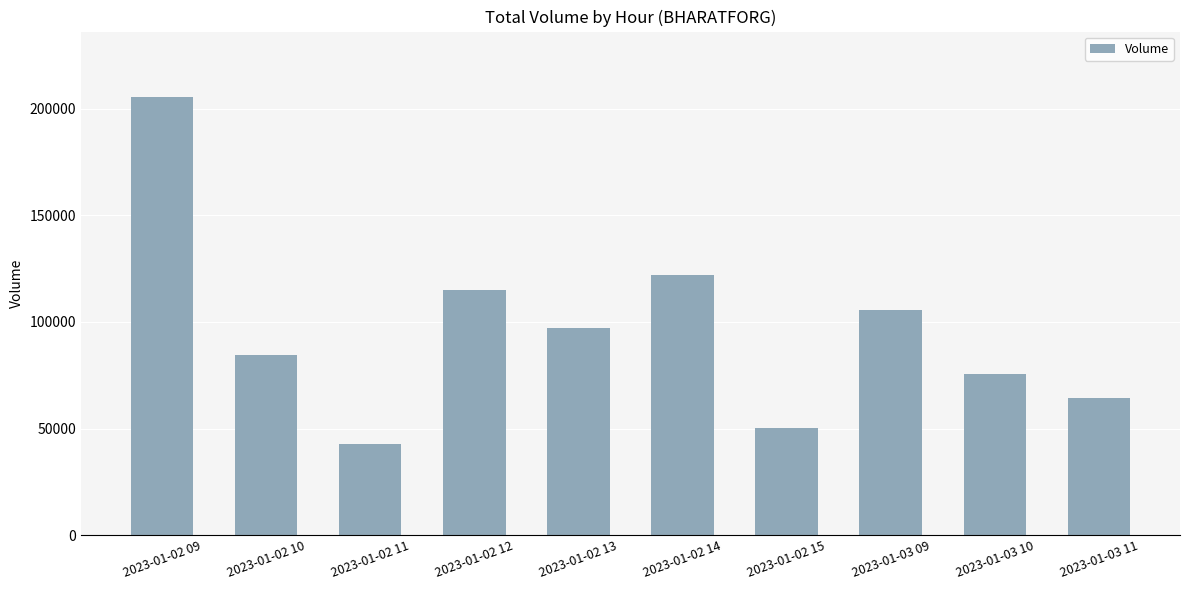

List the labels in order of value, largest first.

2023-01-02 09, 2023-01-02 14, 2023-01-02 12, 2023-01-03 09, 2023-01-02 13, 2023-01-02 10, 2023-01-03 10, 2023-01-03 11, 2023-01-02 15, 2023-01-02 11